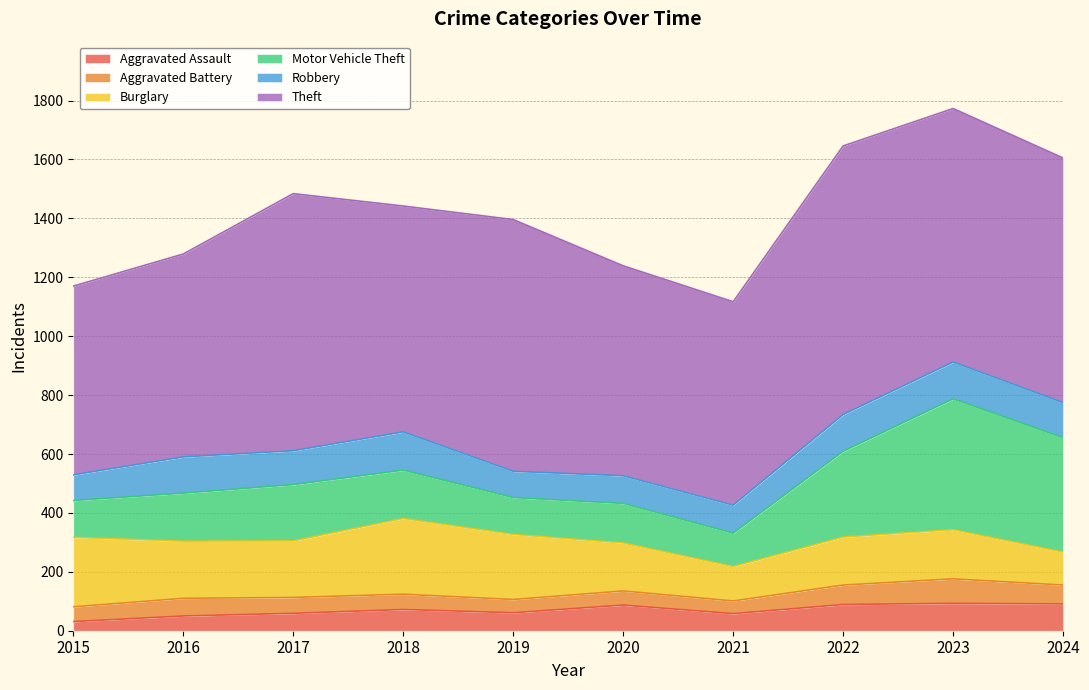

In Robbery, how many points are lower than both neighbors (excluding endpoints)?

2